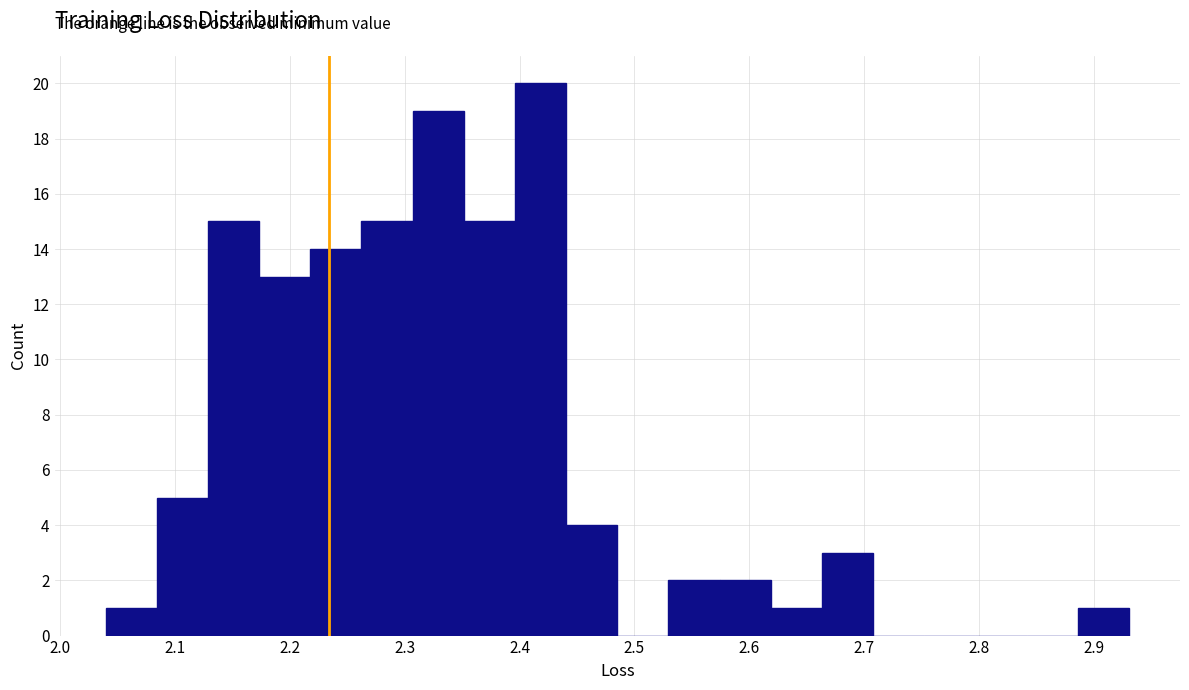

Reading left to right, transcribe this chart: for each bar, give the range it covers on the x-axis and its height. Neither the bar edges nor the heights are printed on the chart, so give them approximately, as read against the axes.

2.04 to 2.08: 1
2.08 to 2.13: 5
2.13 to 2.17: 15
2.17 to 2.22: 13
2.22 to 2.26: 14
2.26 to 2.31: 15
2.31 to 2.35: 19
2.35 to 2.40: 15
2.40 to 2.44: 20
2.44 to 2.49: 4
2.49 to 2.53: 0
2.53 to 2.57: 2
2.57 to 2.62: 2
2.62 to 2.66: 1
2.66 to 2.71: 3
2.71 to 2.75: 0
2.75 to 2.80: 0
2.80 to 2.84: 0
2.84 to 2.89: 0
2.89 to 2.93: 1